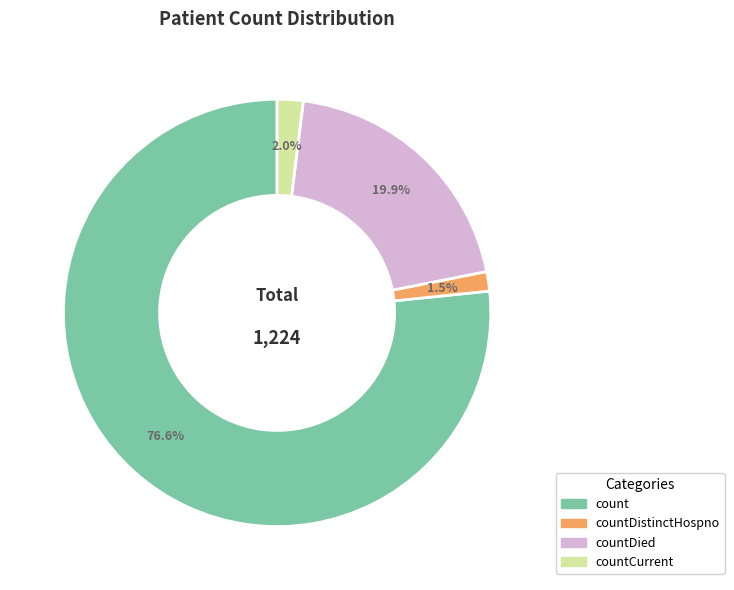

Is there any slice that represents more than half of the pie?

Yes